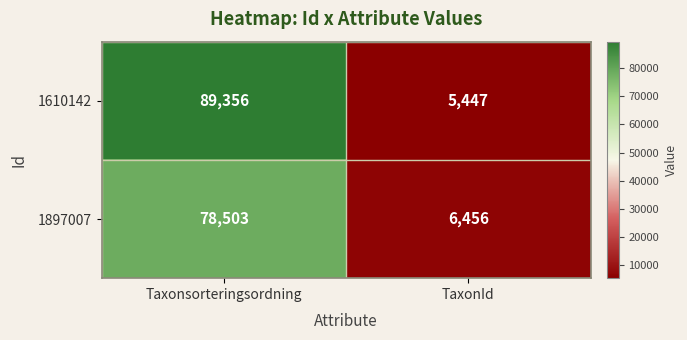

What is the total value across all series at TaxonId?

11903